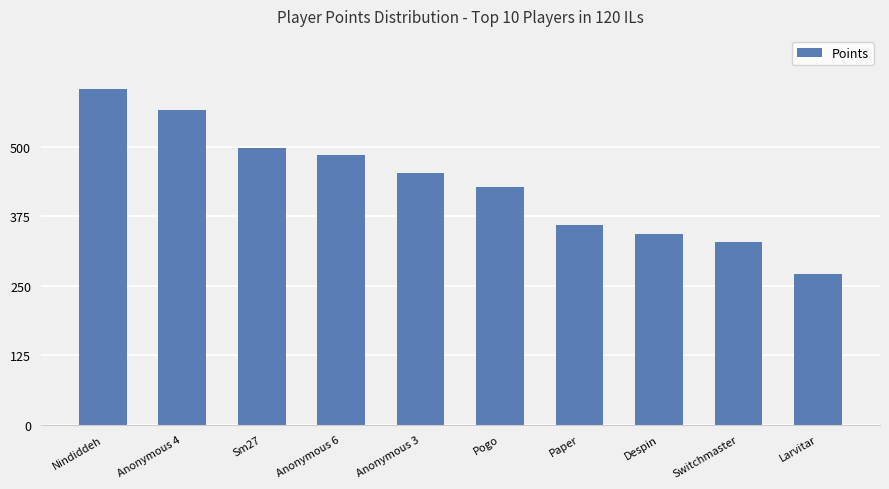

What is the change in value from Anonymous 4 to Pogo?

-139